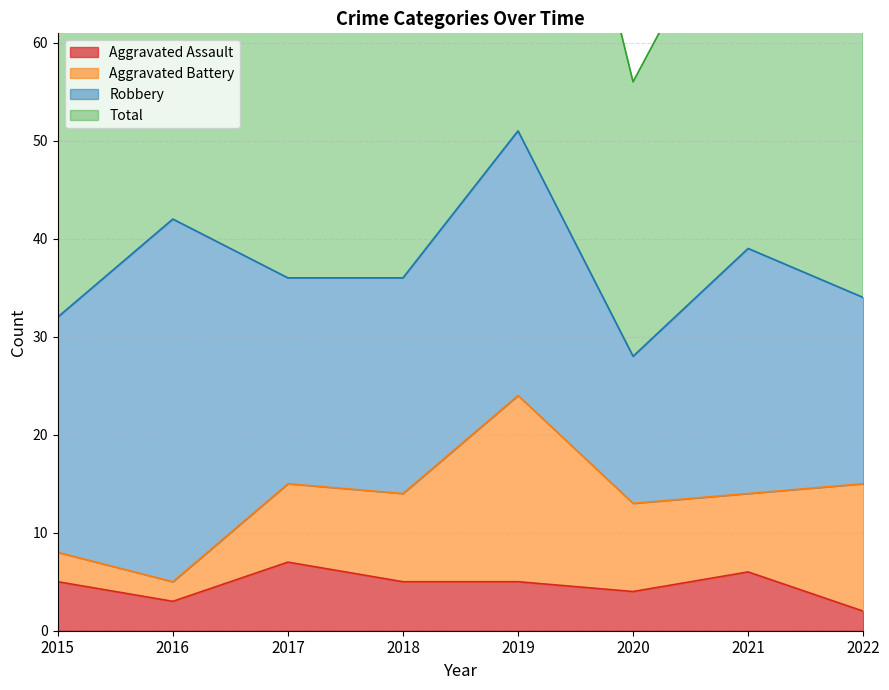

What is the value of the Aggravated Assault point at the 7th from the left?

6